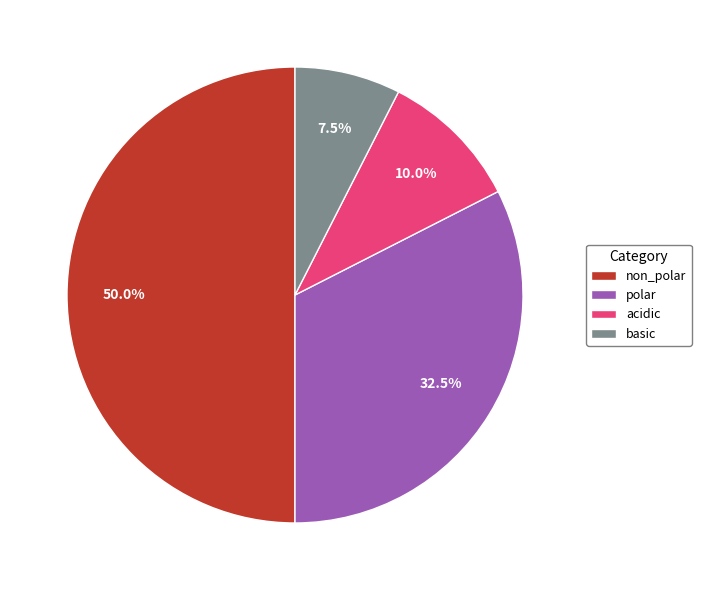

Rank the categories by value from highest to lowest.

non_polar, polar, acidic, basic